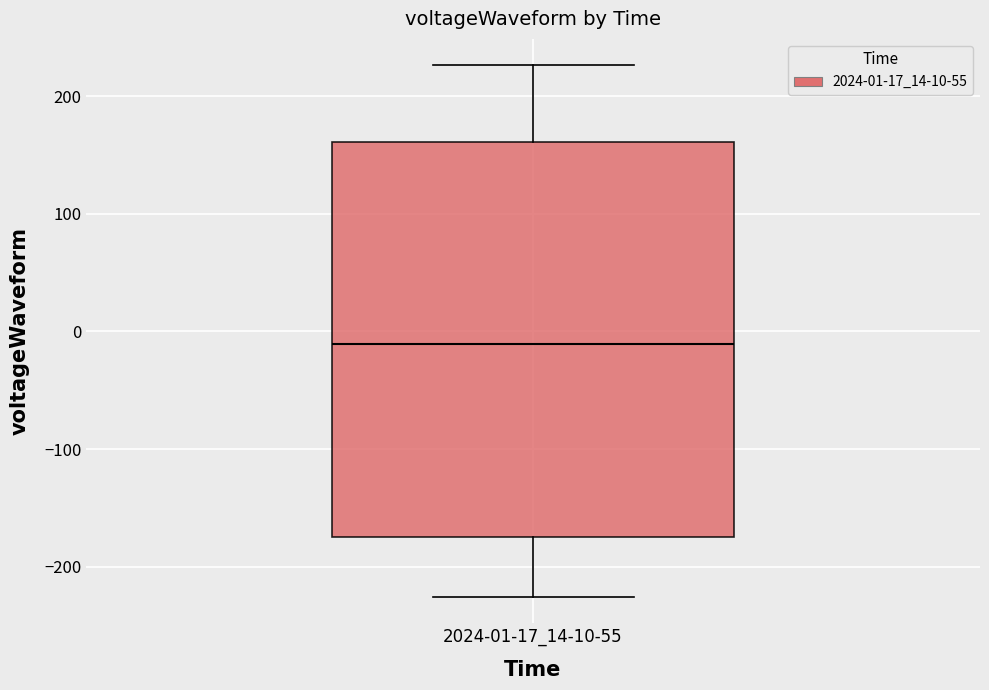

Transcribe this box plot: give where the median line is, the range the box spans, and where the two whiskers end, as read against the y-axis. The values are not printed on the chart, so give them approximately, as read against the axis.

median -10, box -170 to 160, whiskers -230 to 230